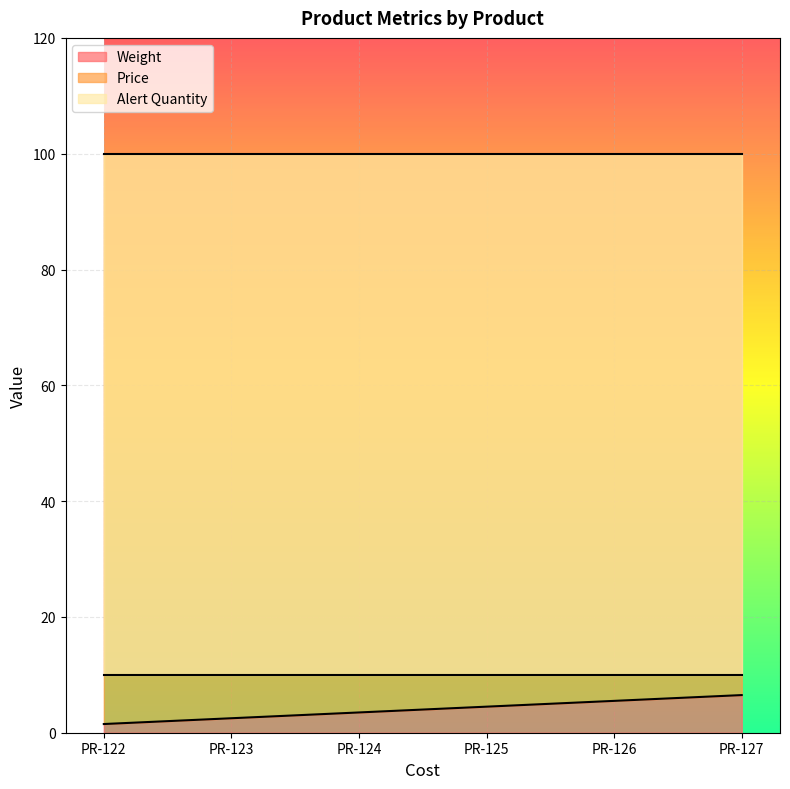

True or false: Weight and Price intersect in this chart.

False